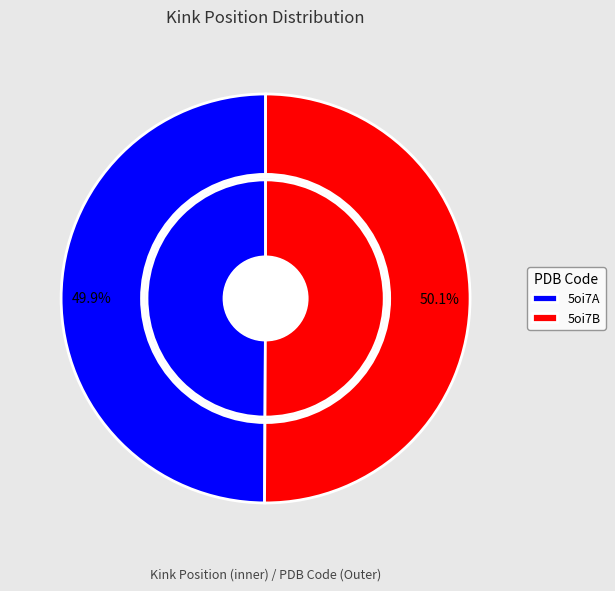

Rank the categories by value from lowest to highest.

5oi7A, 5oi7B